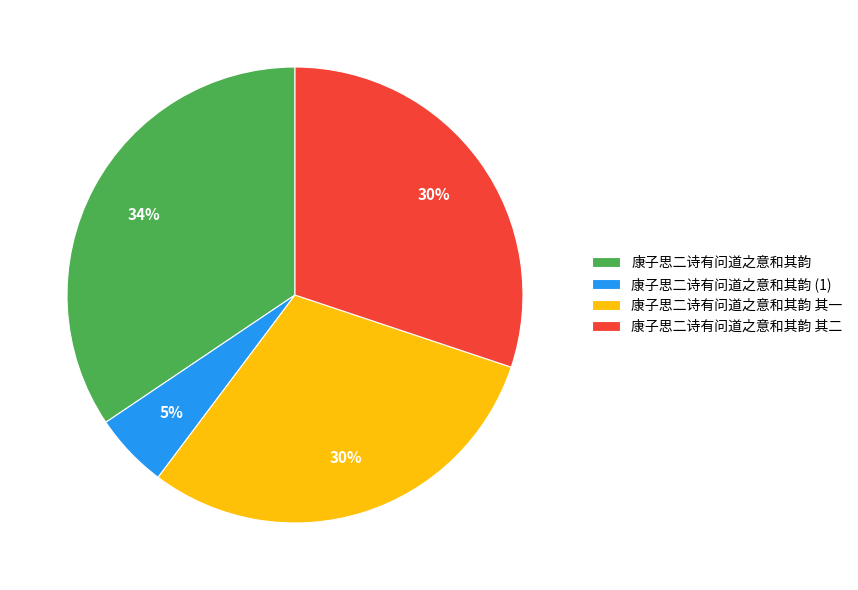

To the nearest percent, what is the combined percentage of 康子思二诗有问道之意和其韵 and 康子思二诗有问道之意和其韵 其一?

65%